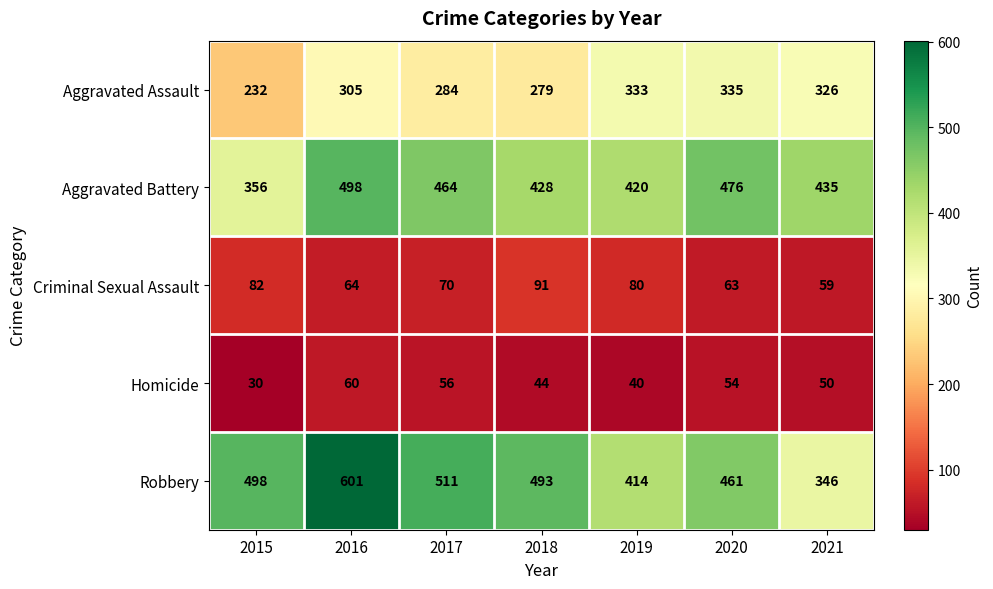

Which label corresponds to the smallest value in the chart?

2015